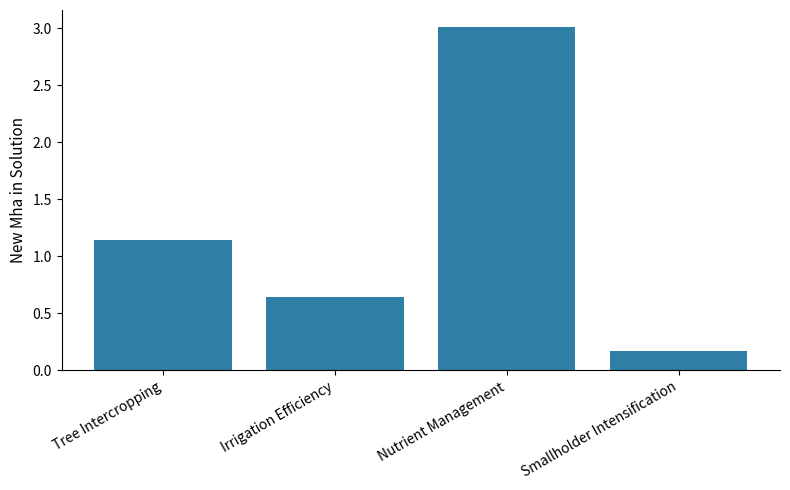

At which label does the data first exceed 1?

Tree Intercropping